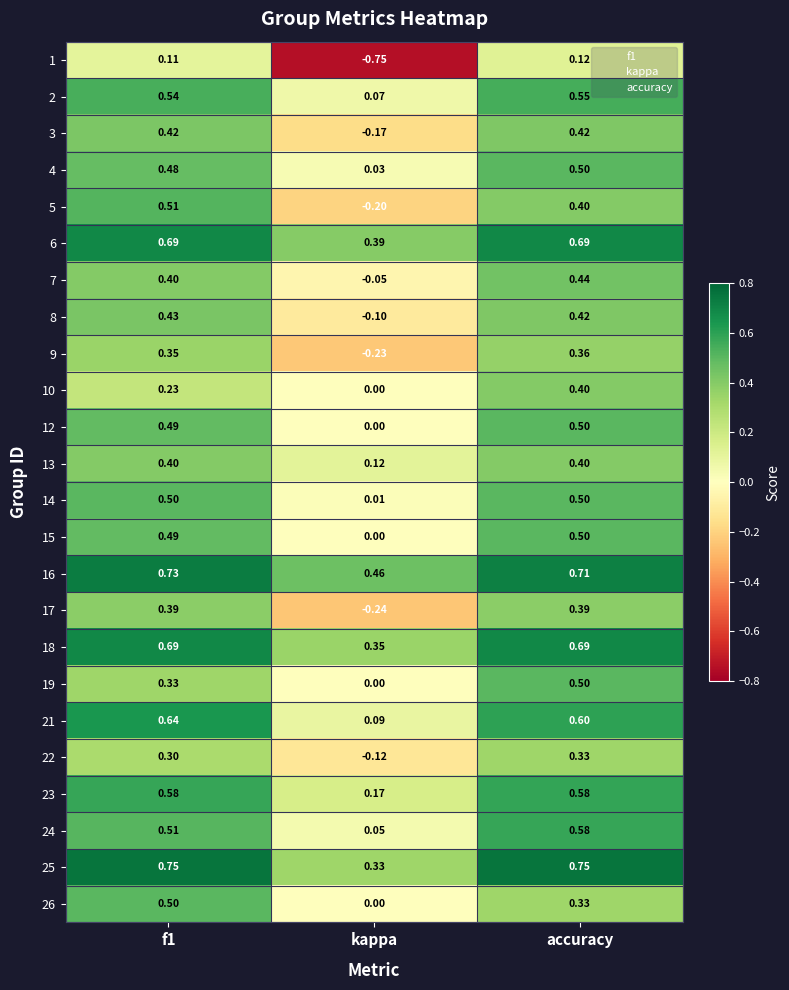

Is the value of 10 at accuracy greater than the value of 16 at f1?

No